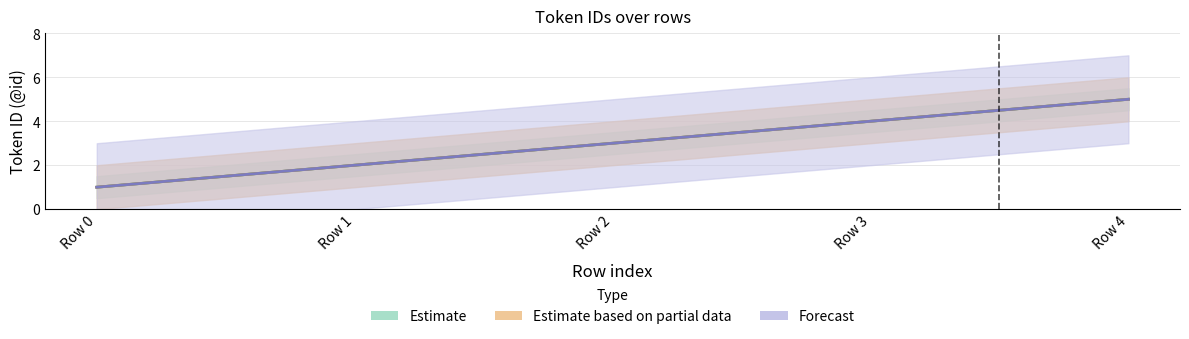

Is the value of Forecast at Row 0 greater than the value of Estimate at Row 4?

No